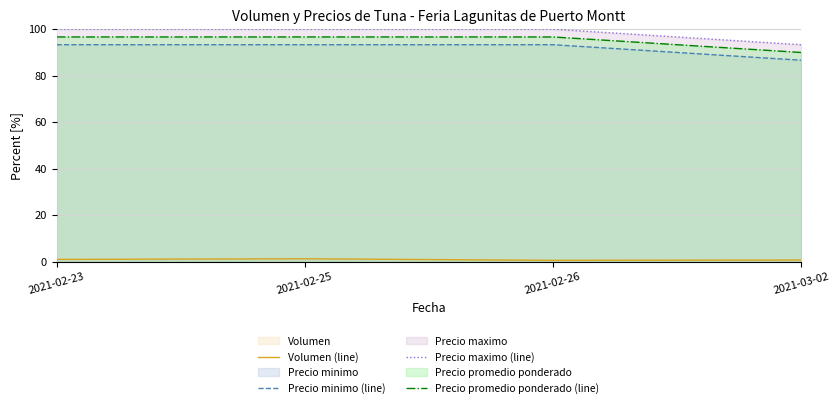

What is the value of the Precio promedio ponderado (line) point at the 1st from the left?

96.7